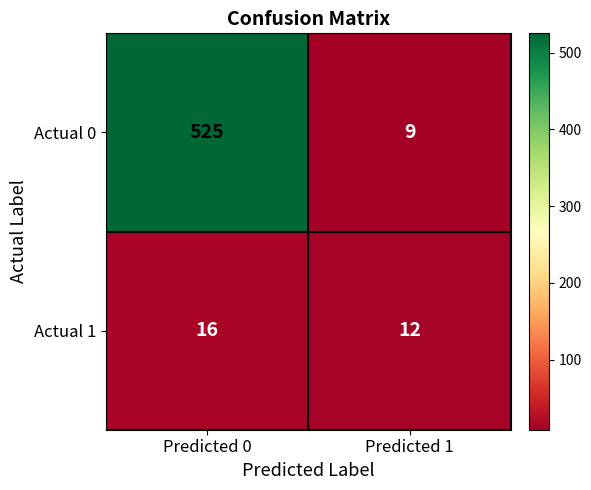

What is the total value across all series at Predicted 1?

21